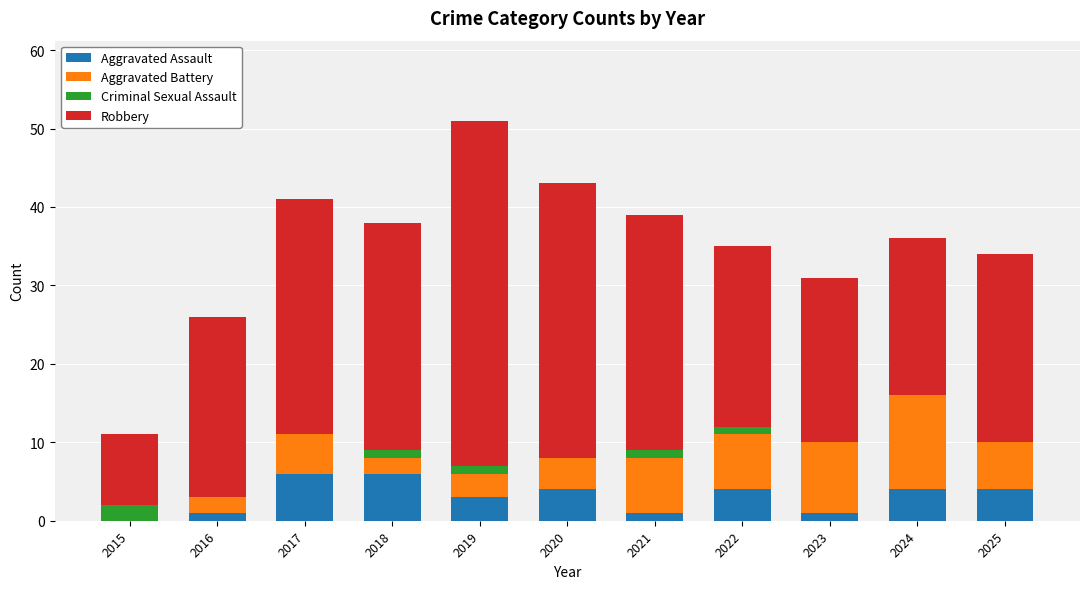

What is the maximum value for Aggravated Assault?

6